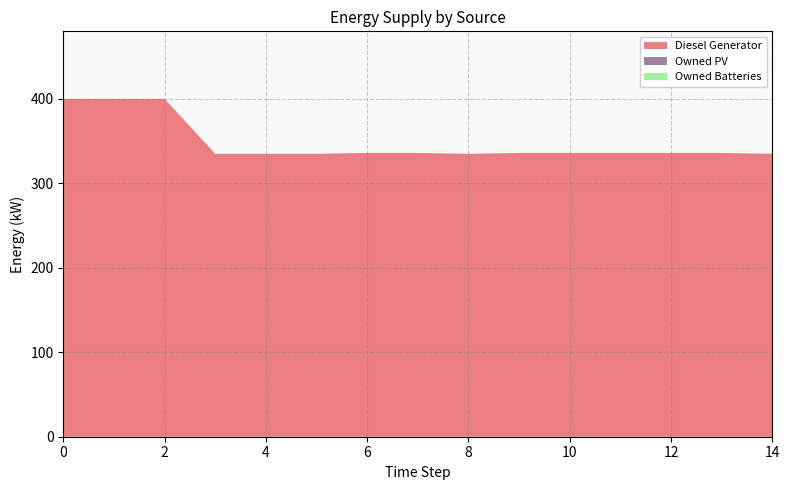

Reading left to right, transcribe all the data shown in this chart.

Diesel Generator: 400	400	400	335	335	335	336	336	335	336	336	336	336	336	335
Owned PV: 0	0	0	0	0	0	0	0	0	0	0	0	0	0	0
Owned Batteries: 0	0	0	0	0	0	0	0	0	0	0	0	0	0	0